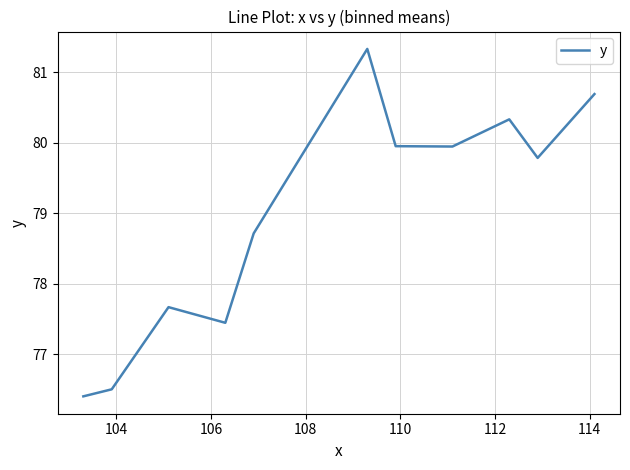

What is the smallest value displayed?

76.4